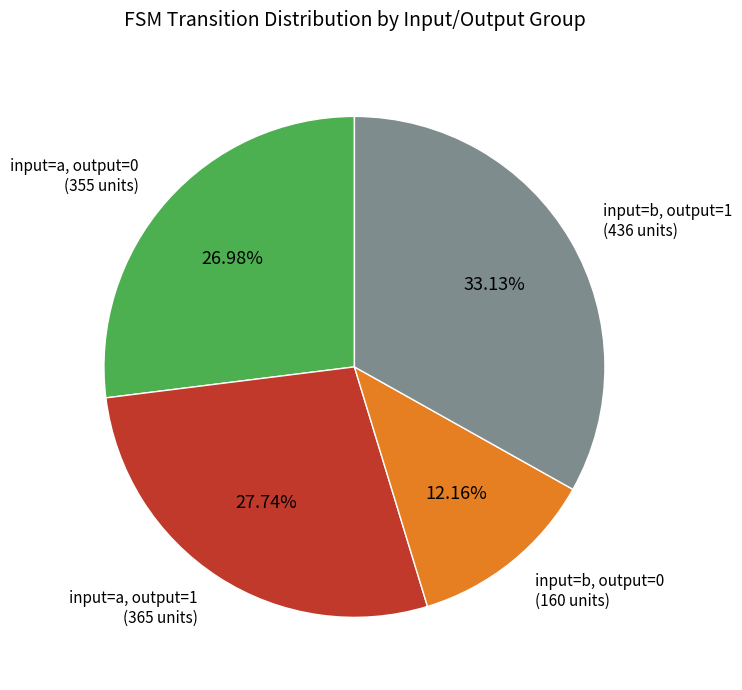

Does any single category account for the majority?

No